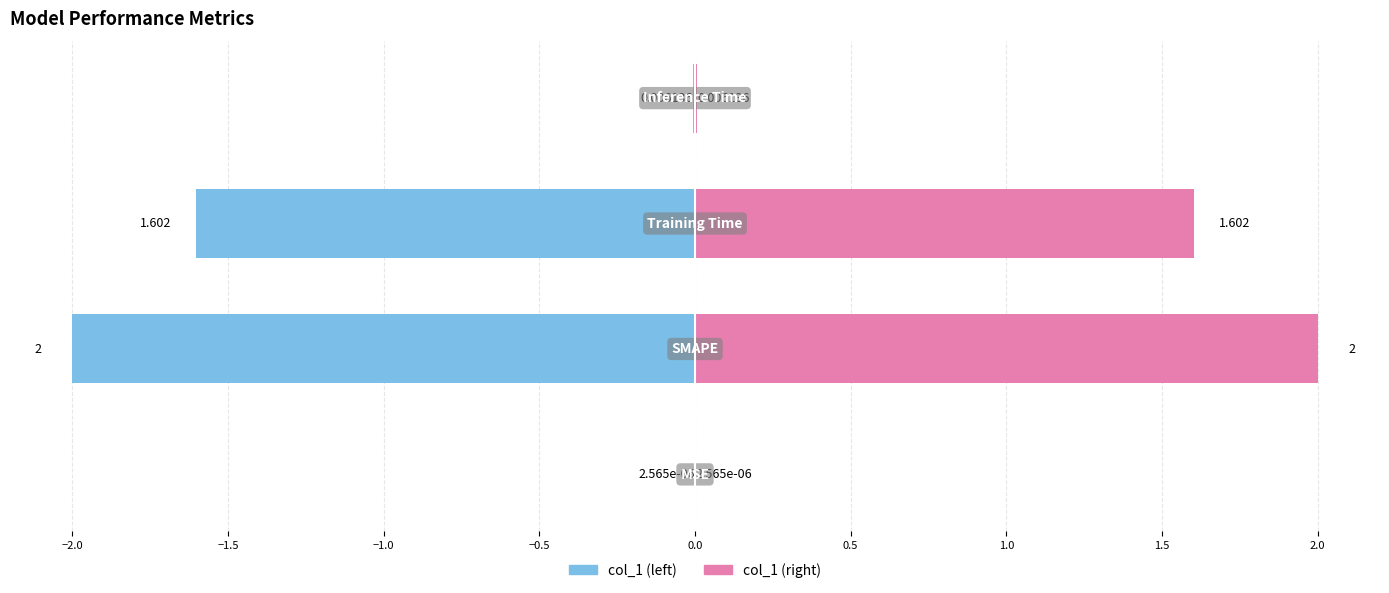

At how many categories does at least one series exceed 1?

2